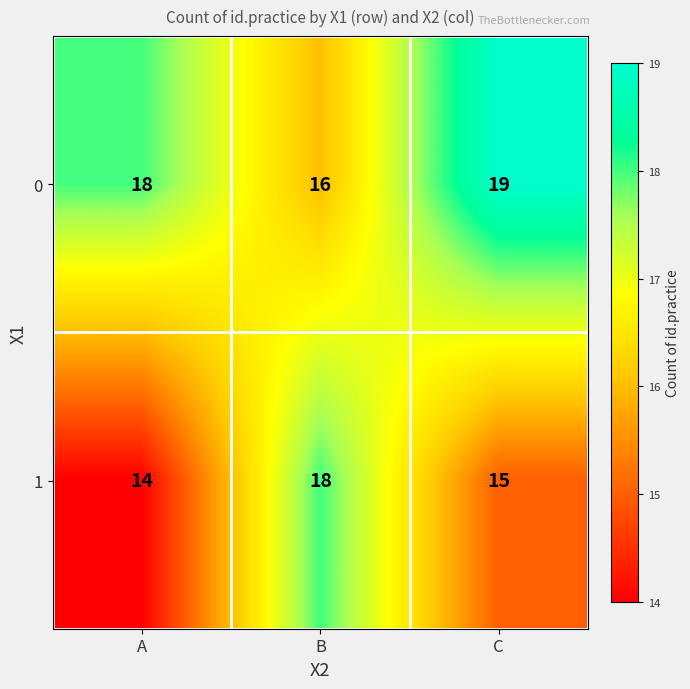

What is the maximum value shown in the chart?

19